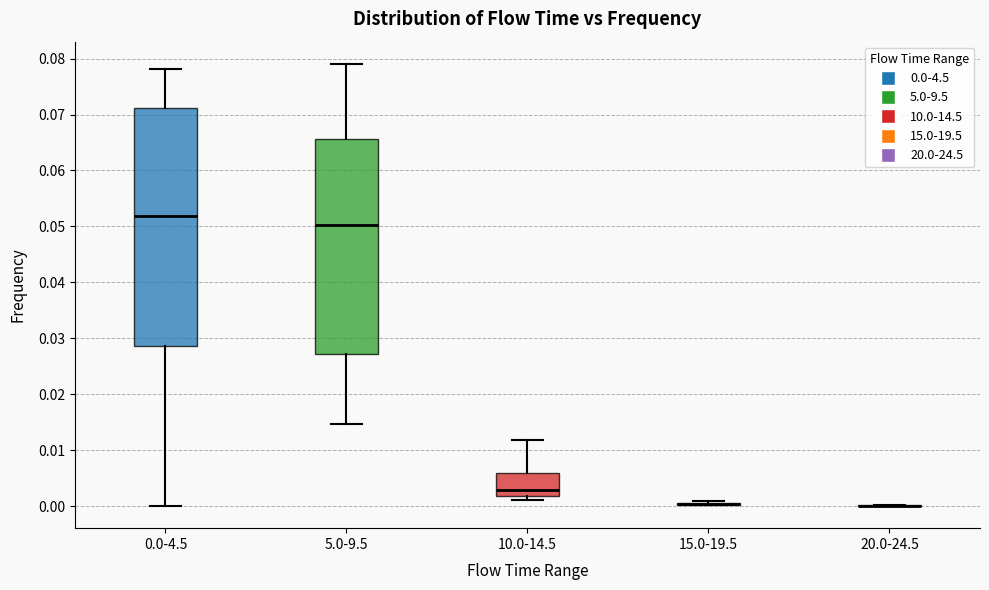

Comparing the boxes themselves (not the whiskers), which one is the tallest?

0.0-4.5